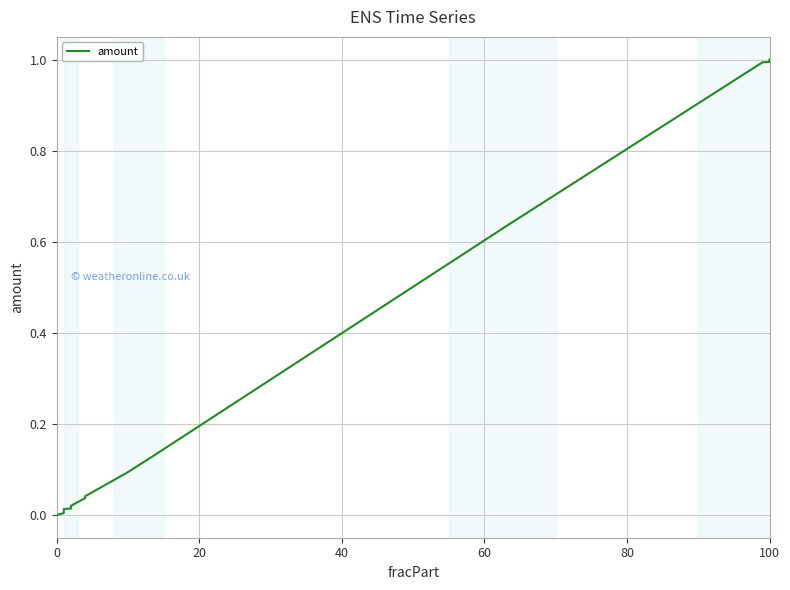

What is the difference between the second highest and second lowest values?

1.0